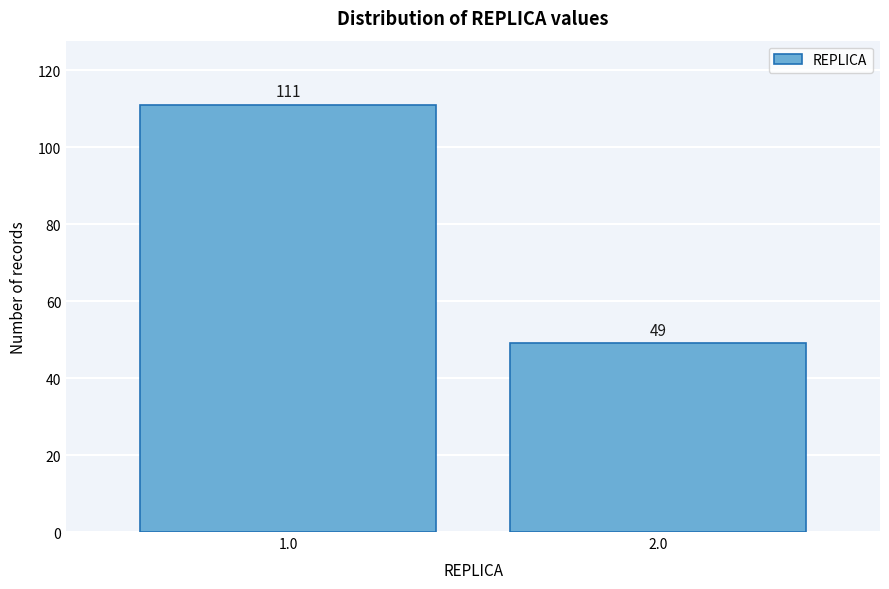

Reading right to left, what are all the values shown in this chart?

49	111